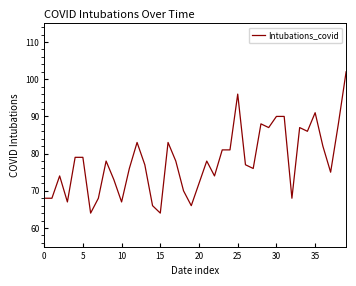

What is the difference between the maximum and minimum values?

38